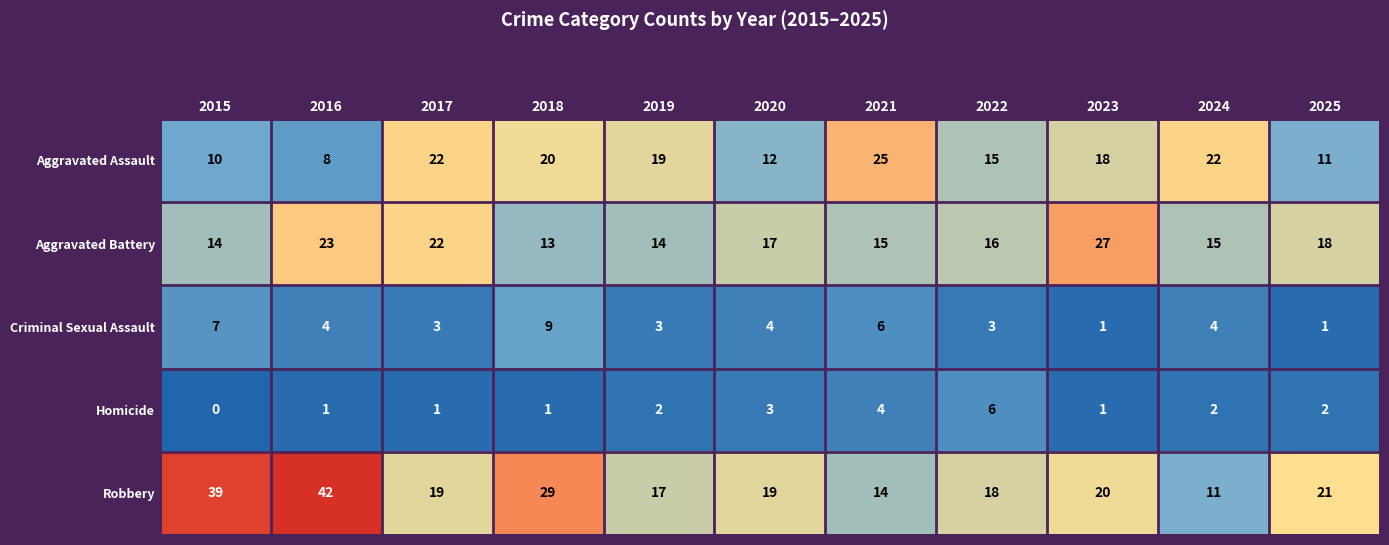

What is the sum of all Homicide values?

23